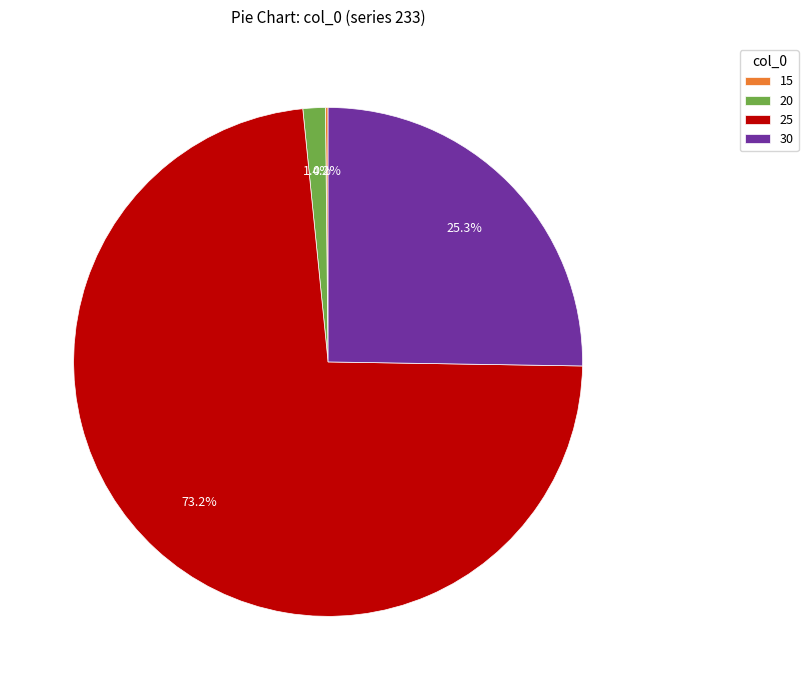

How much of the chart is everything except 30?

74.7%